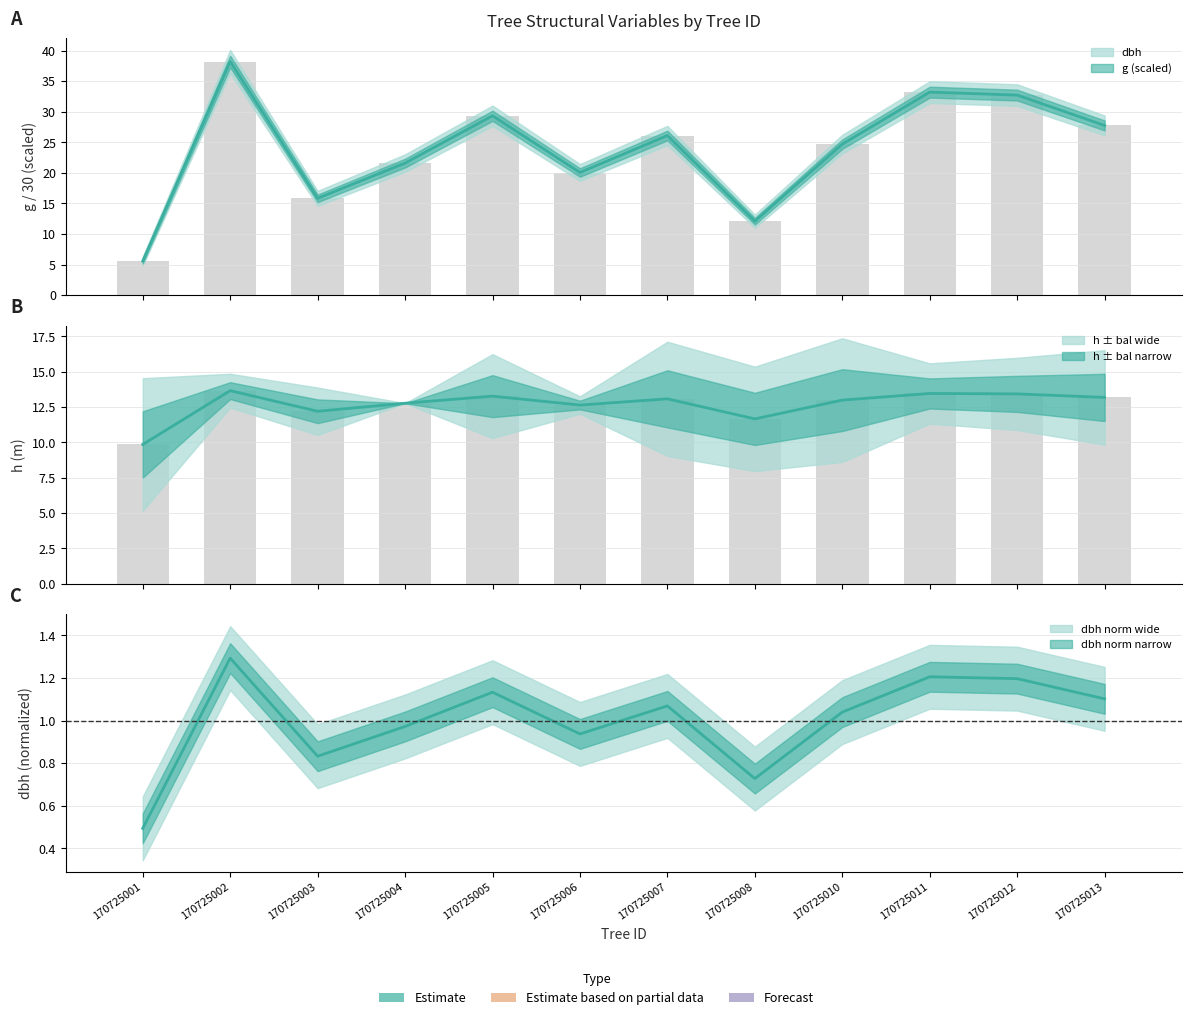

How many data points in h are above 13?

6